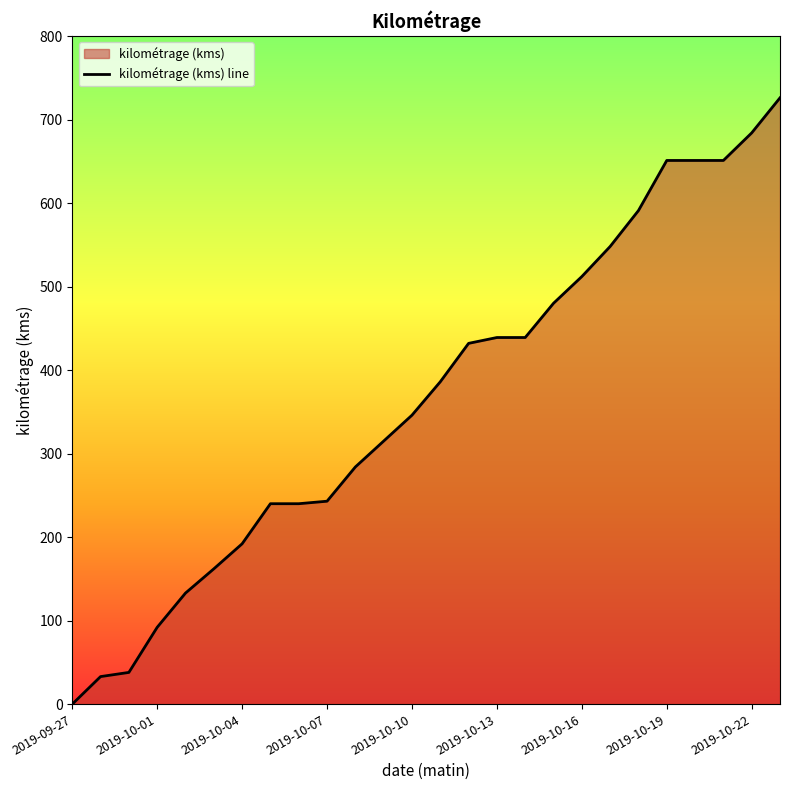

Between 2019-09-28 and 2019-10-10, which is larger?

2019-10-10